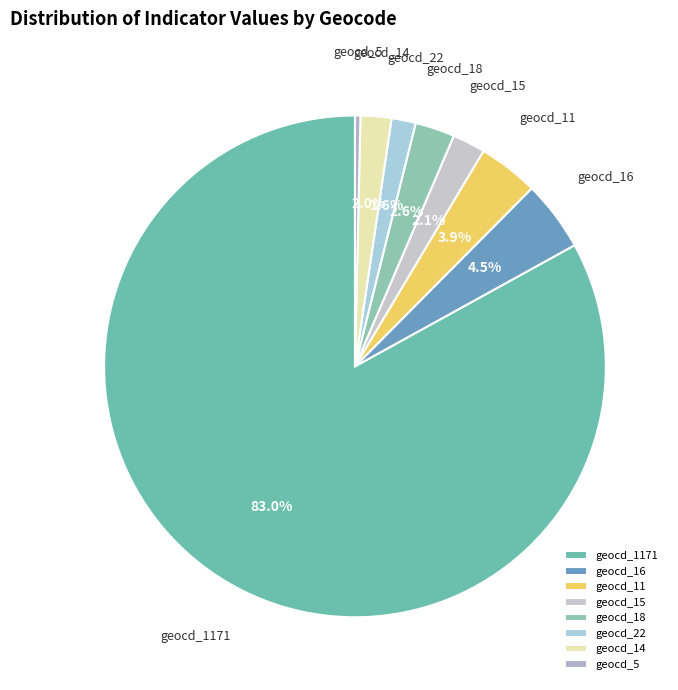

Does geocd_5 account for over 50% of the chart?

No